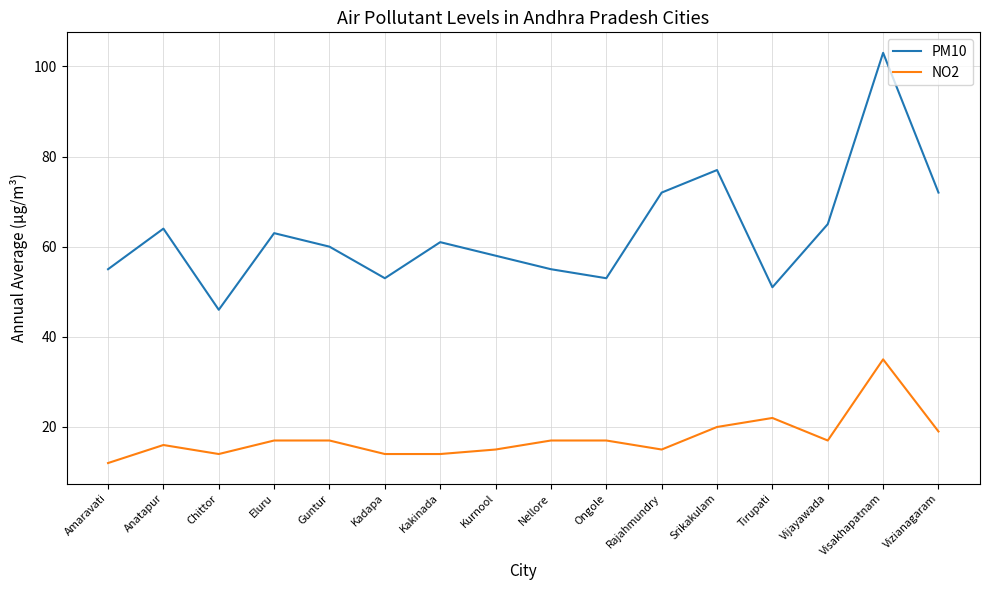

Read the NO2 value at Vijayawada.

17